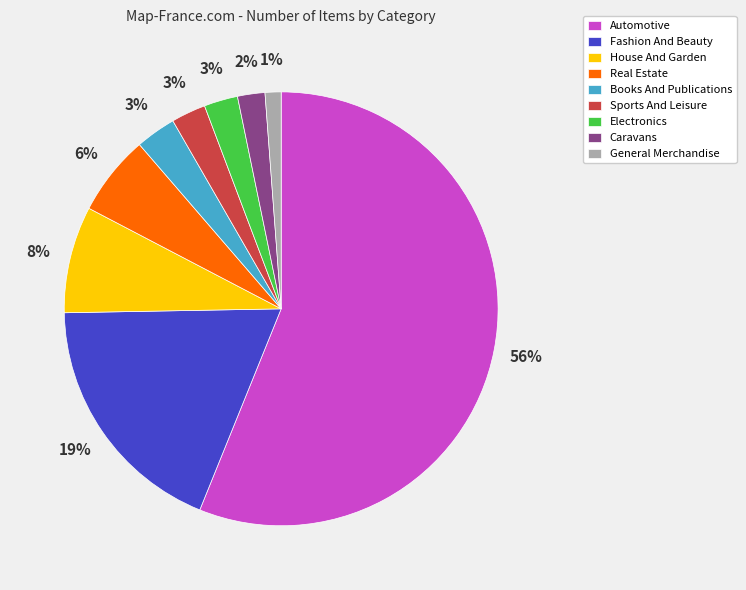

Is it true that Real Estate is 1% of the pie?

False